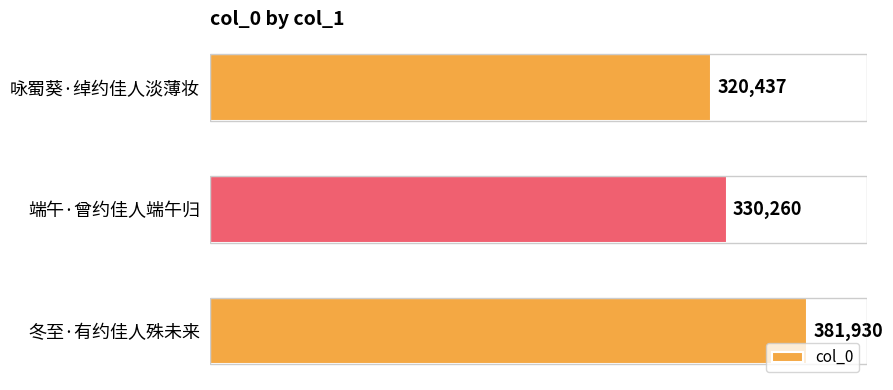

Is it true that the value at 端午·曾约佳人端午归 is 330260?

True